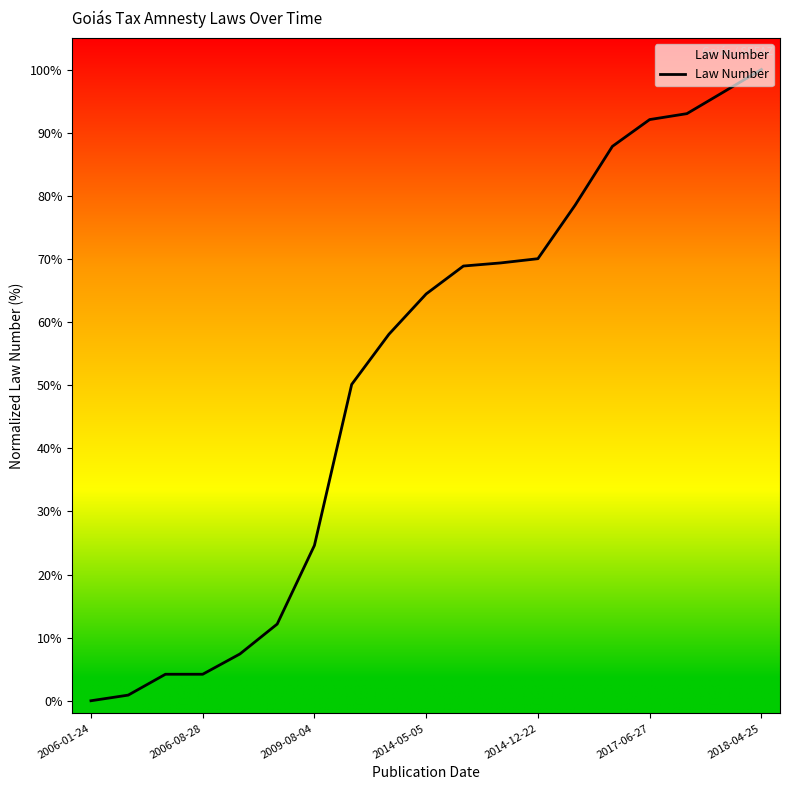

What is the difference between the maximum and minimum values?

100.0